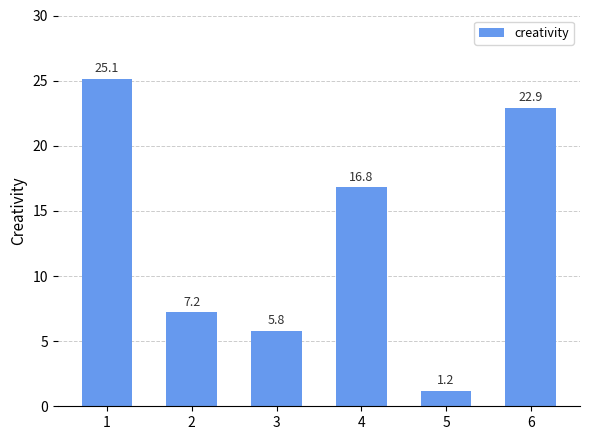

What is the value of the 1st bar from the left?

25.1